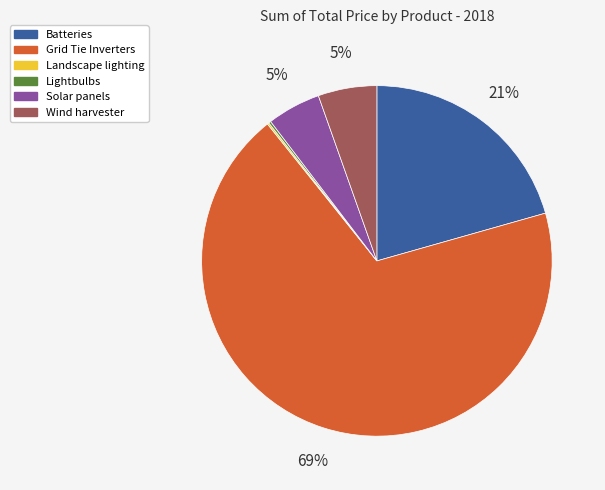

The Solar panels slice represents 5% of the pie. True or false?

True